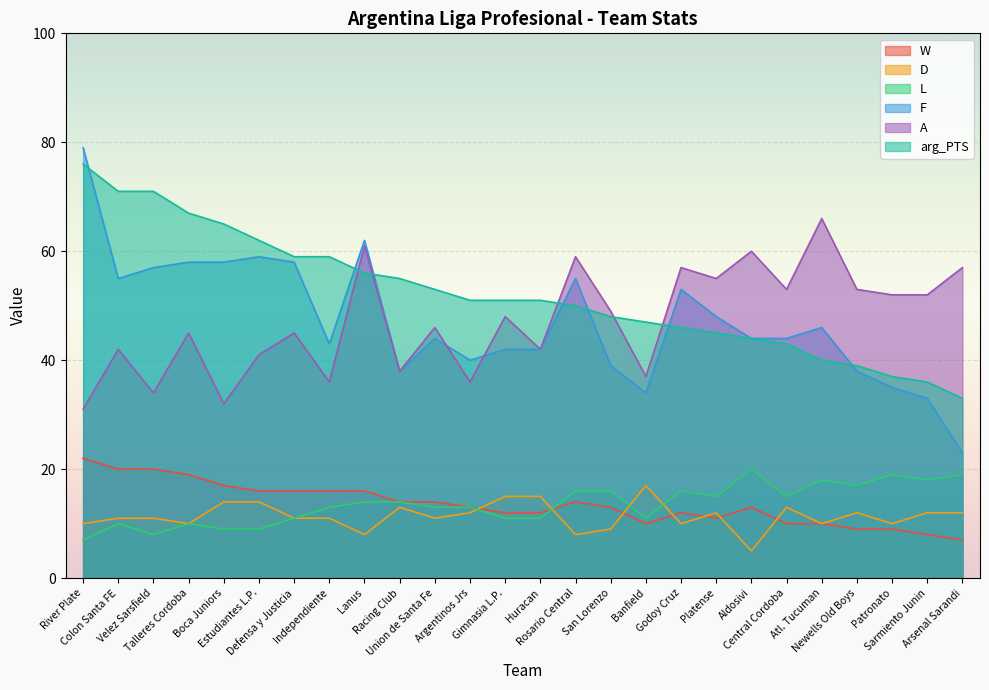

How many series are shown in this chart?

6